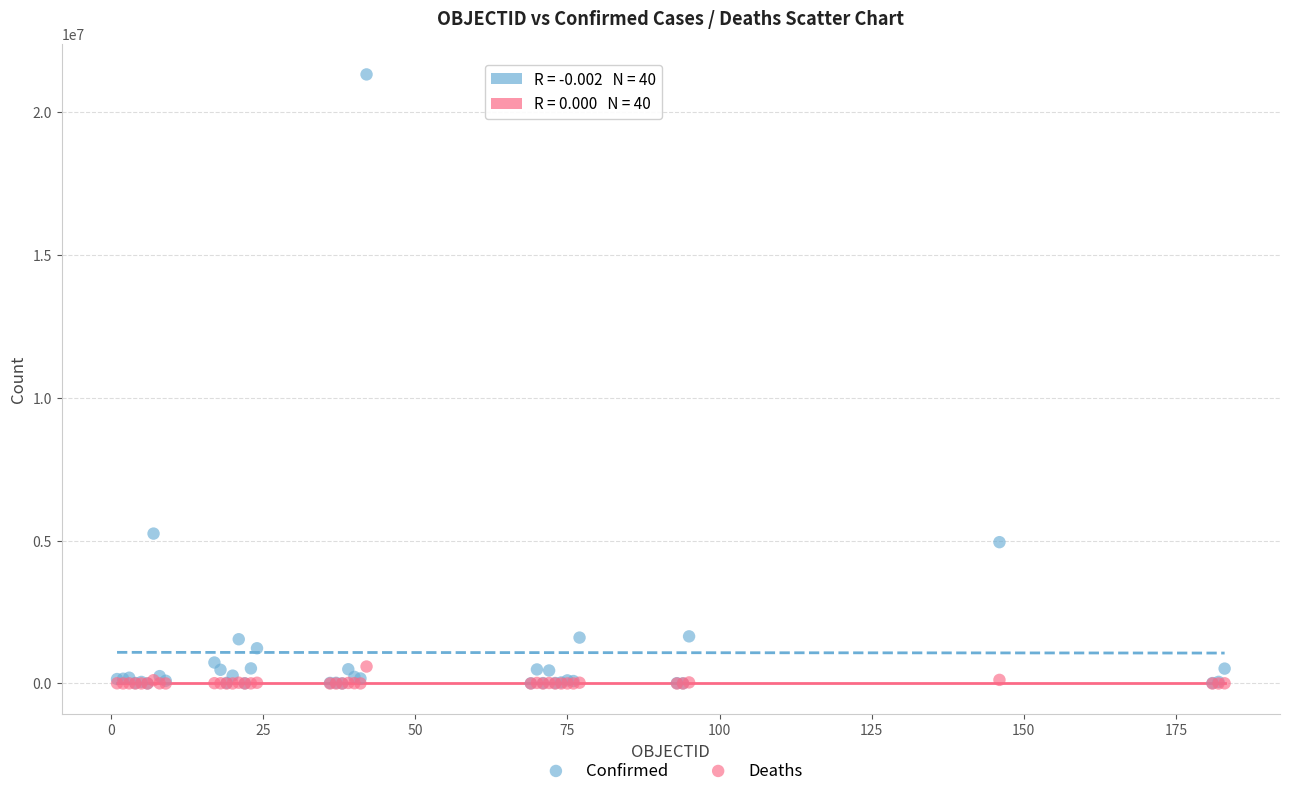

In the Confirmed series, what Y value is closest to 10665107?

5248847